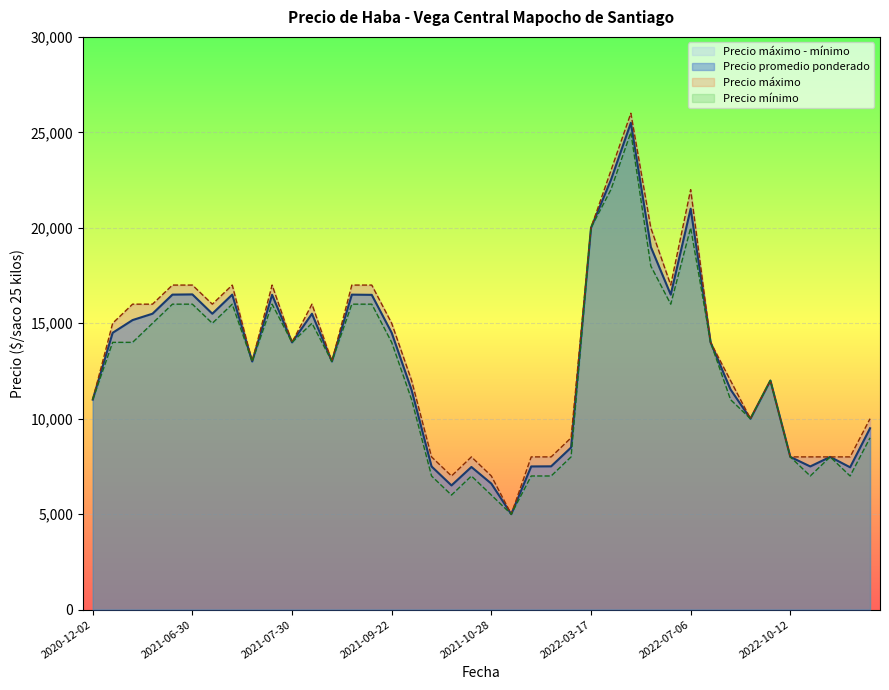

What is the minimum value shown in the chart?

5000